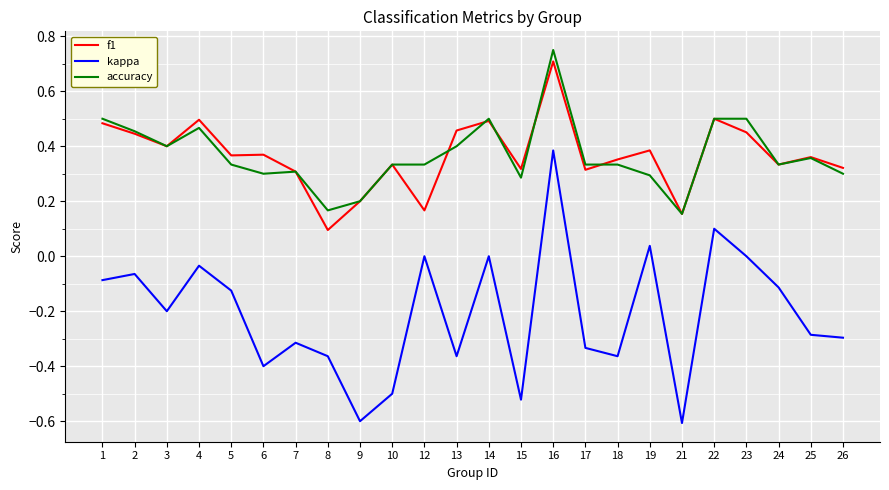

Rank the series by their maximum value, from lowest to highest.

kappa, f1, accuracy